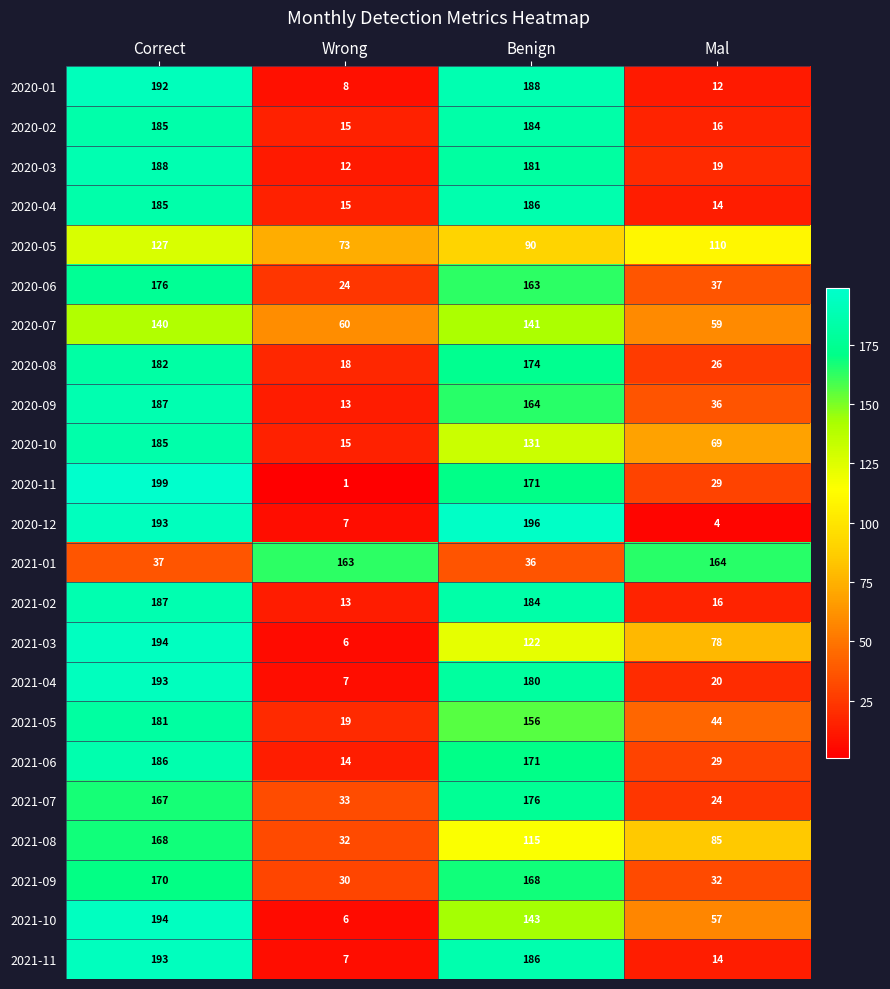

At which category does the chart reach its peak across all series?

Correct